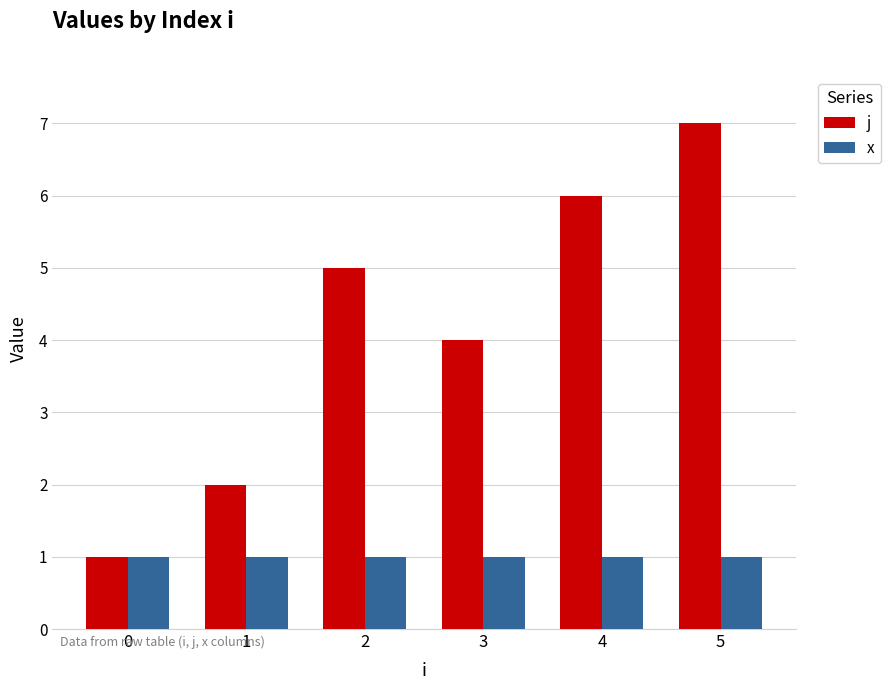

Reading right to left, transcribe all the data shown in this chart.

j: 5=7	4=6	3=4	2=5	1=2	0=1
x: 5=1	4=1	3=1	2=1	1=1	0=1